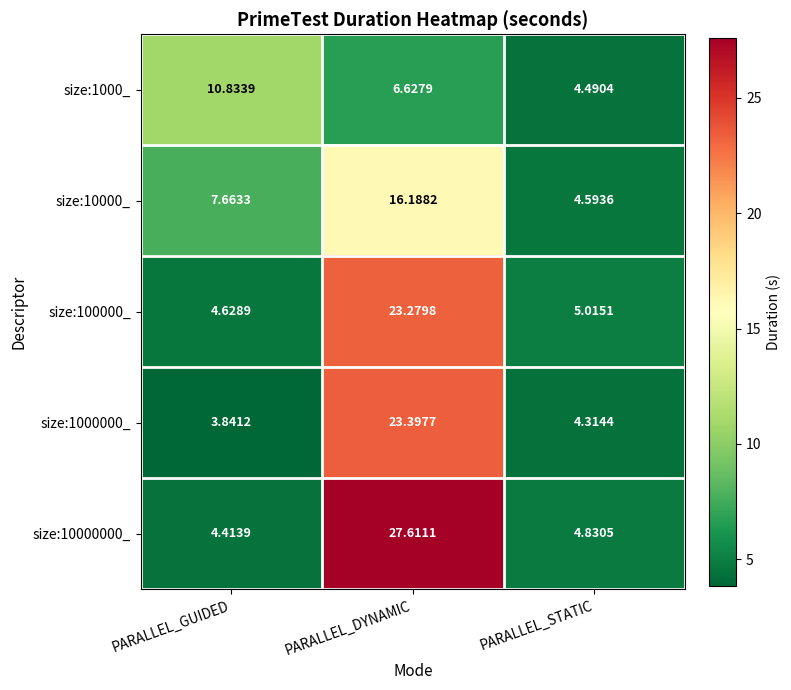

At which category is the sum across all series the highest?

PARALLEL_DYNAMIC